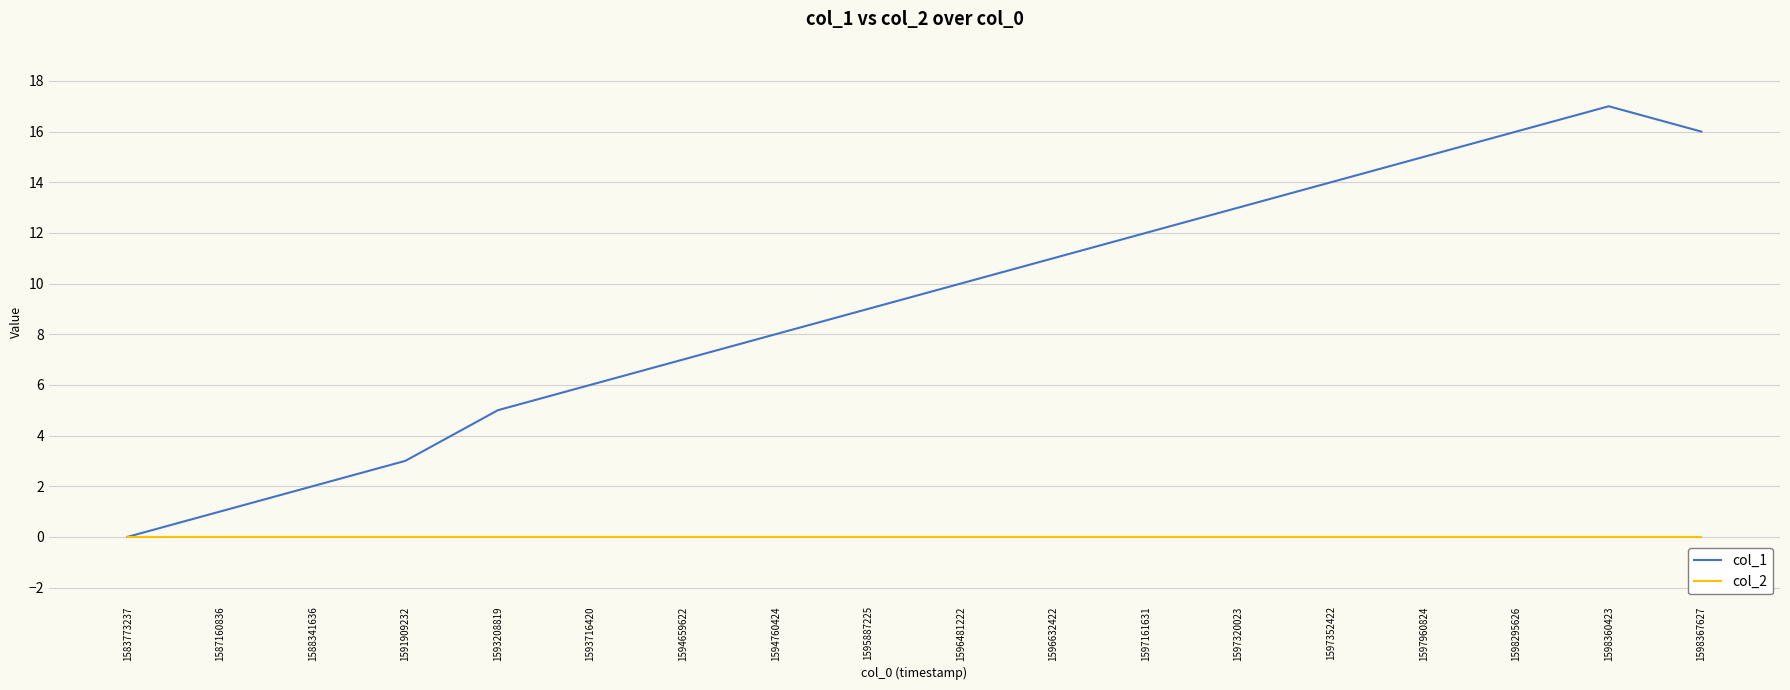

Reading left to right, list all the values displayed in this chart.

col_1: 1583773237=0	1587160836=1	1588341636=2	1591909232=3	1593208819=5	1593716420=6	1594659622=7	1594760424=8	1595887225=9	1596481222=10	1596632422=11	1597161631=12	1597320023=13	1597352422=14	1597960824=15	1598295626=16	1598360423=17	1598367627=16
col_2: 1583773237=0	1587160836=0	1588341636=0	1591909232=0	1593208819=0	1593716420=0	1594659622=0	1594760424=0	1595887225=0	1596481222=0	1596632422=0	1597161631=0	1597320023=0	1597352422=0	1597960824=0	1598295626=0	1598360423=0	1598367627=0